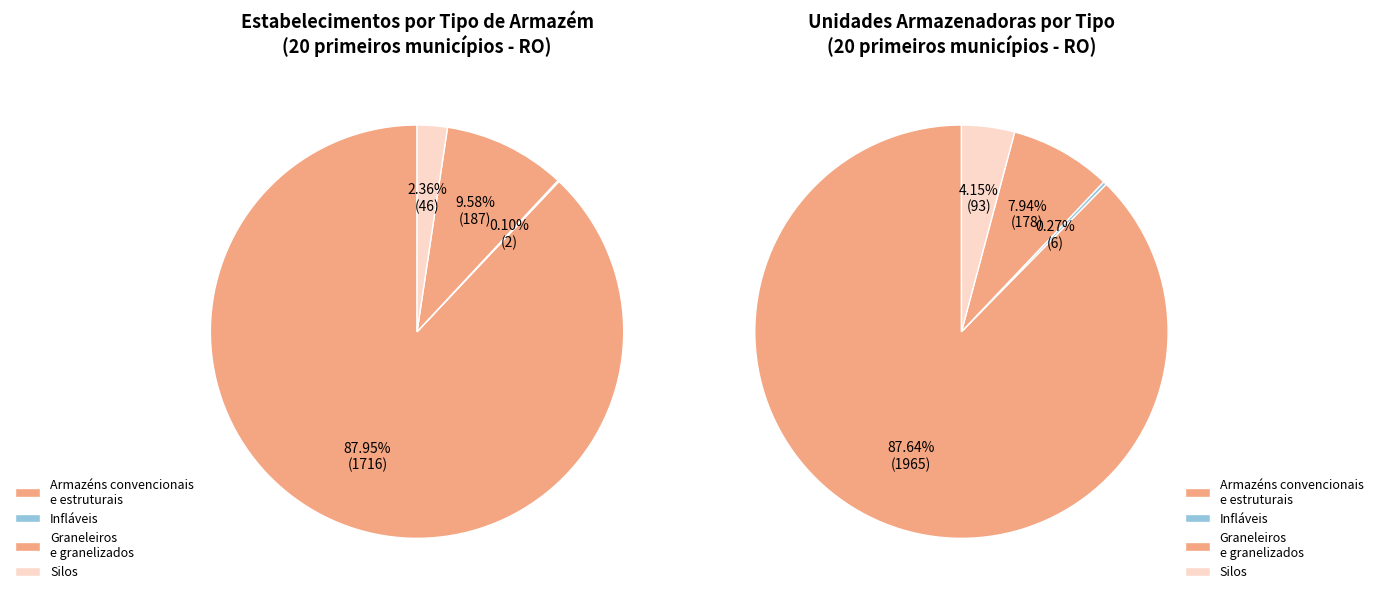

Rank the categories by value from lowest to highest.

Armazéns graneleiros e granelizados, Infláveis, Silos, Armazéns convencionais e estruturais